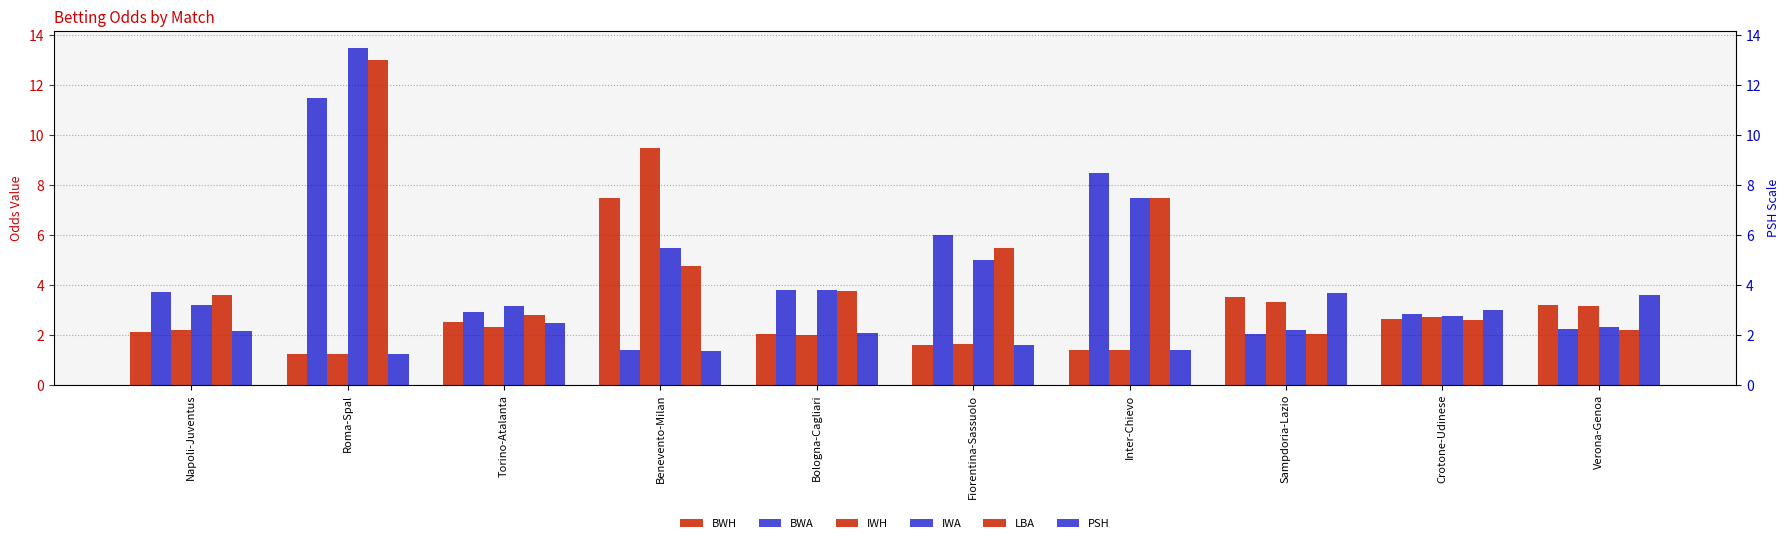

Count the number of categories in the chart.

10